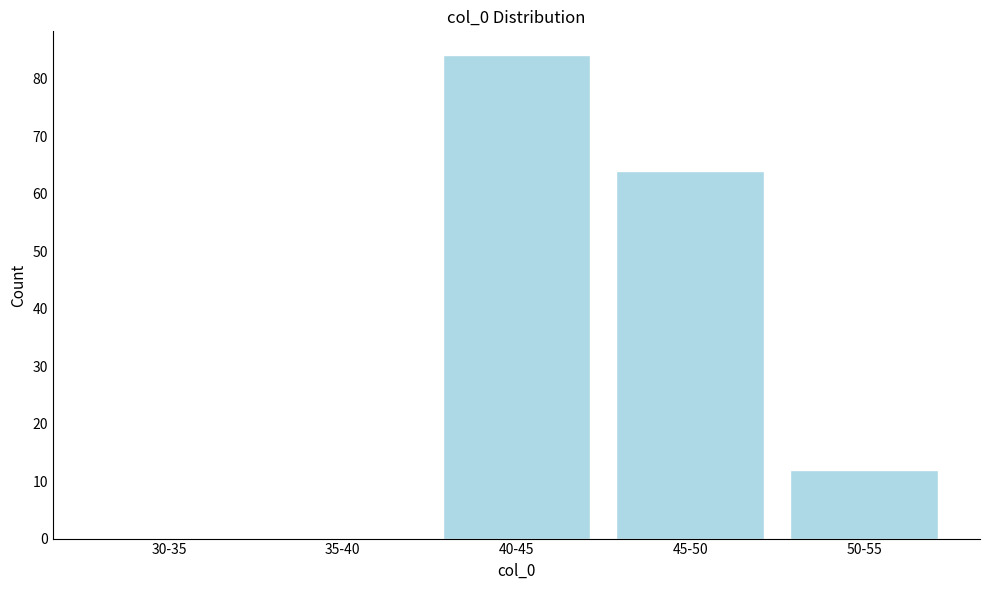

Reading left to right, transcribe all the data shown in this chart.

30-35=0	35-40=0	40-45=84	45-50=64	50-55=12